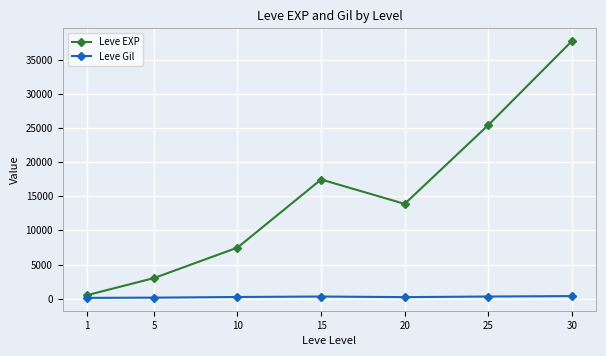

What is the smallest value displayed?

113.0